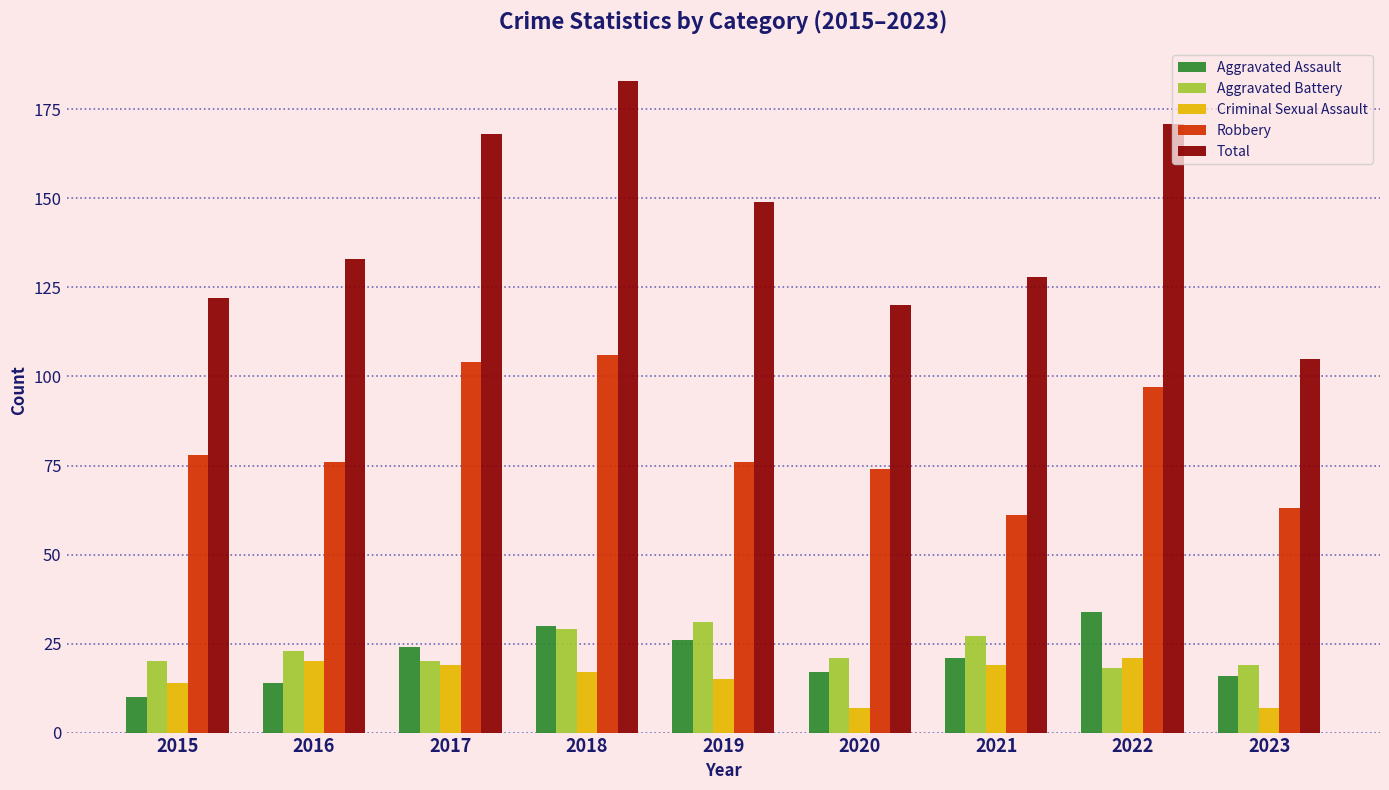

True or false: Robbery has a value of 78 at 2015.

True